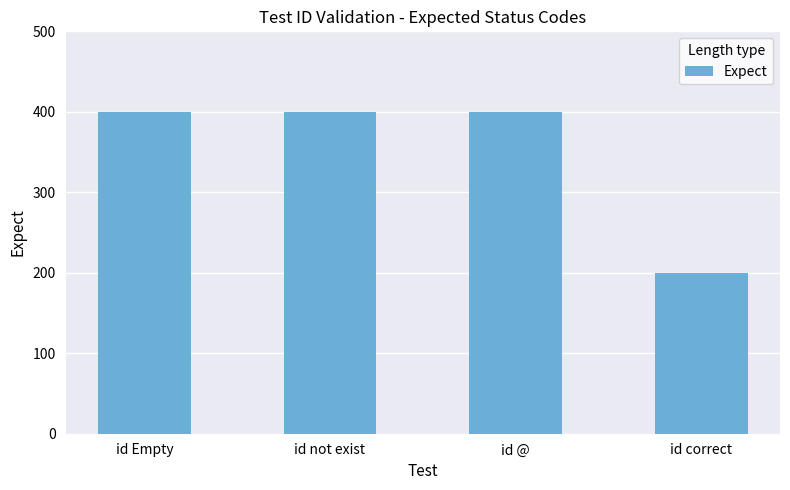

Between id correct and id not exist, which is larger?

id not exist